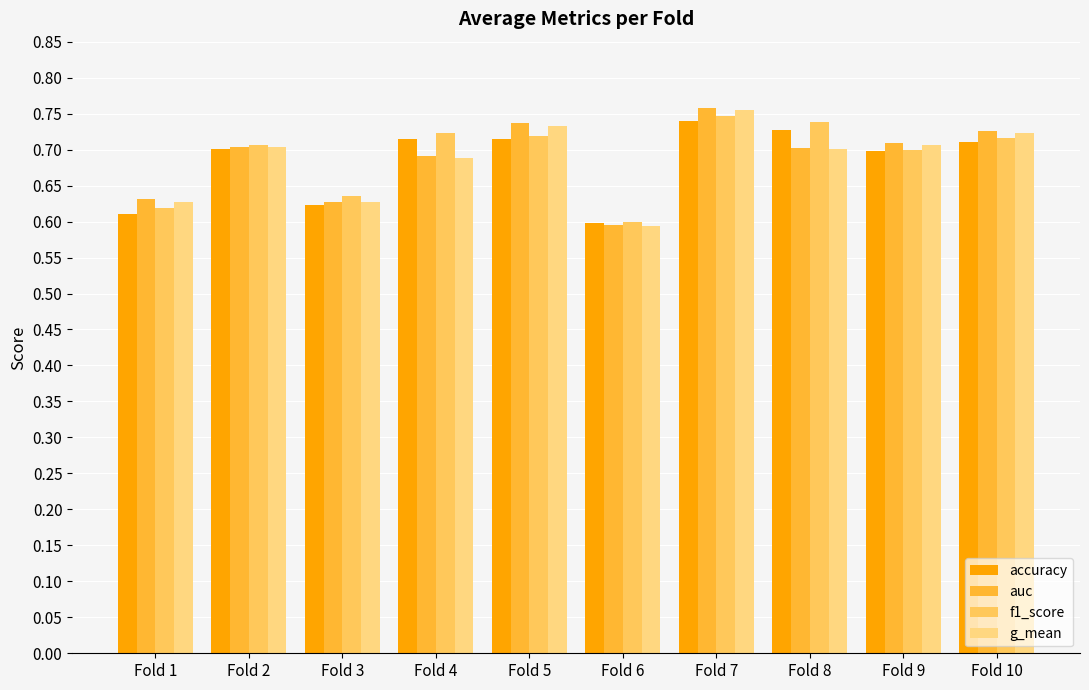

What is the total value across all series at Fold 4?

2.8